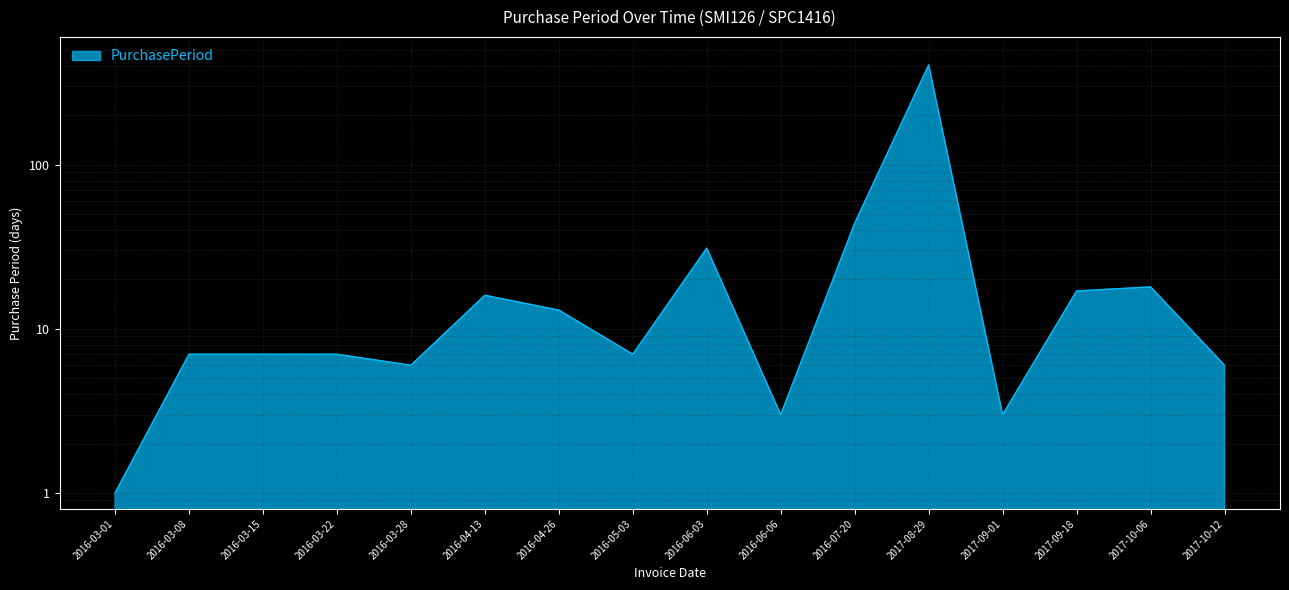

Reading right to left, list all the values displayed in this chart.

2017-10-12=6	2017-10-06=18	2017-09-18=17	2017-09-01=3	2017-08-29=405	2016-07-20=44	2016-06-06=3	2016-06-03=31	2016-05-03=7	2016-04-26=13	2016-04-13=16	2016-03-28=6	2016-03-22=7	2016-03-15=7	2016-03-08=7	2016-03-01=1